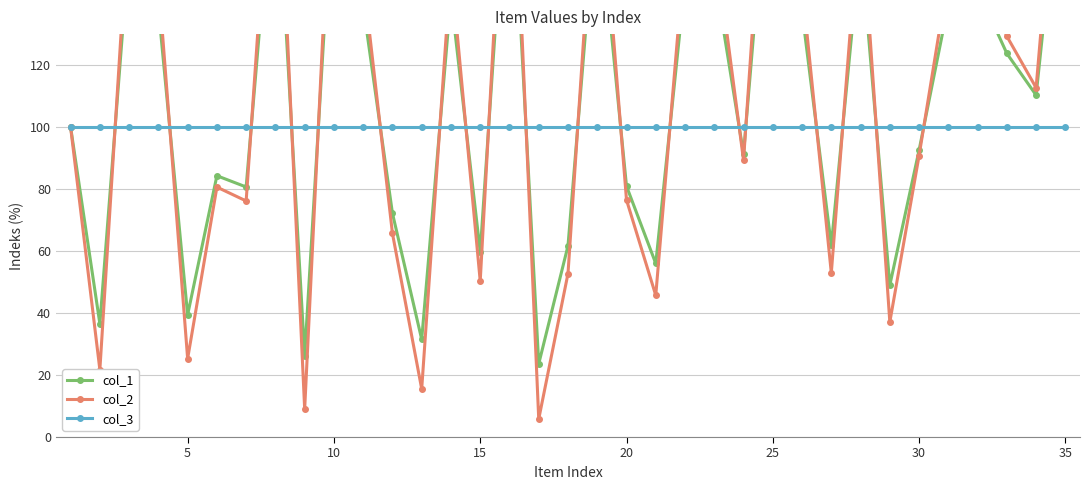

What is the difference between the maximum and minimum values in the col_1 series?

180.0